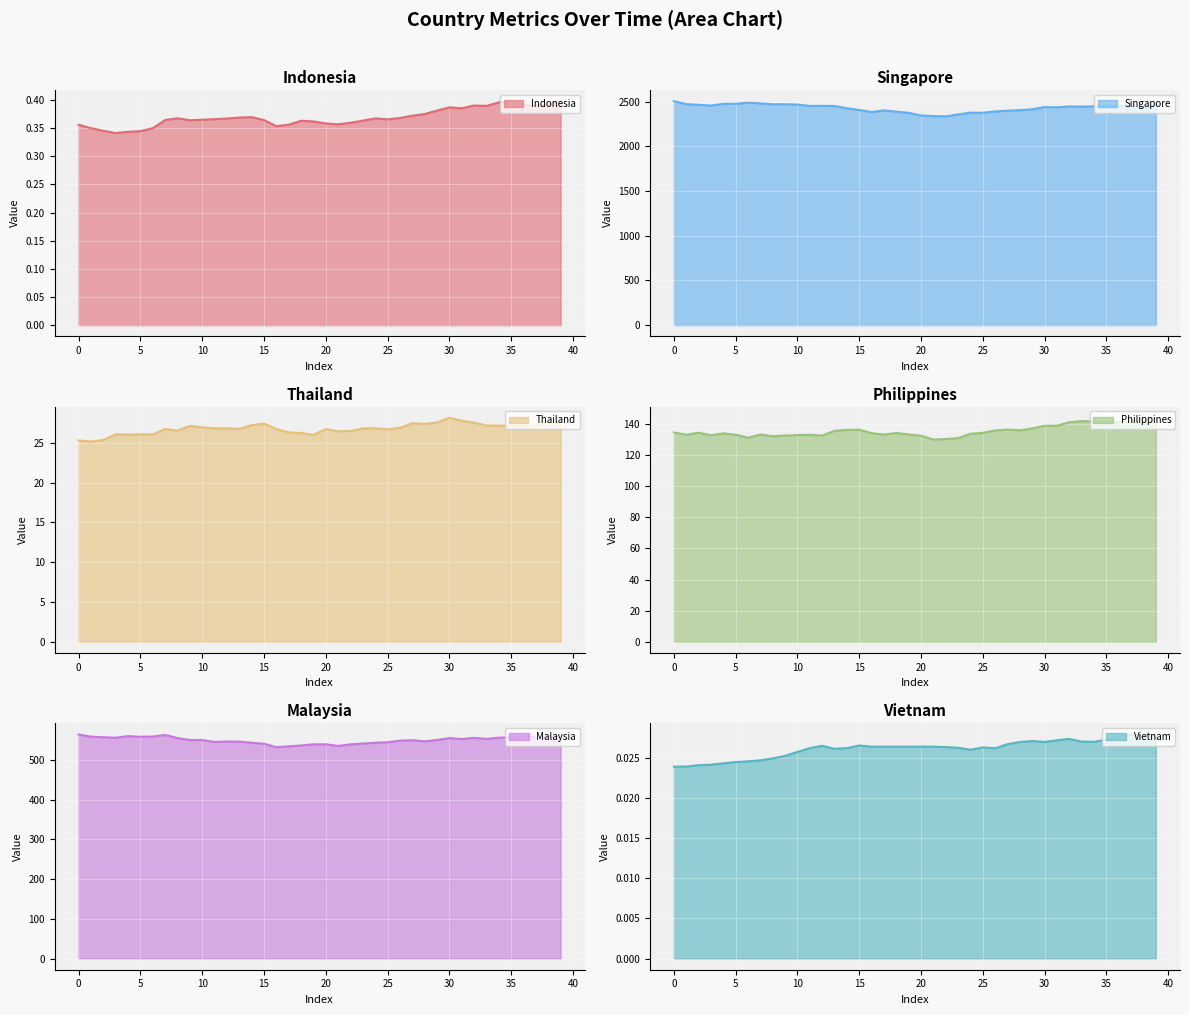

What is the difference between the maximum and minimum values in the Thailand series?

3.0